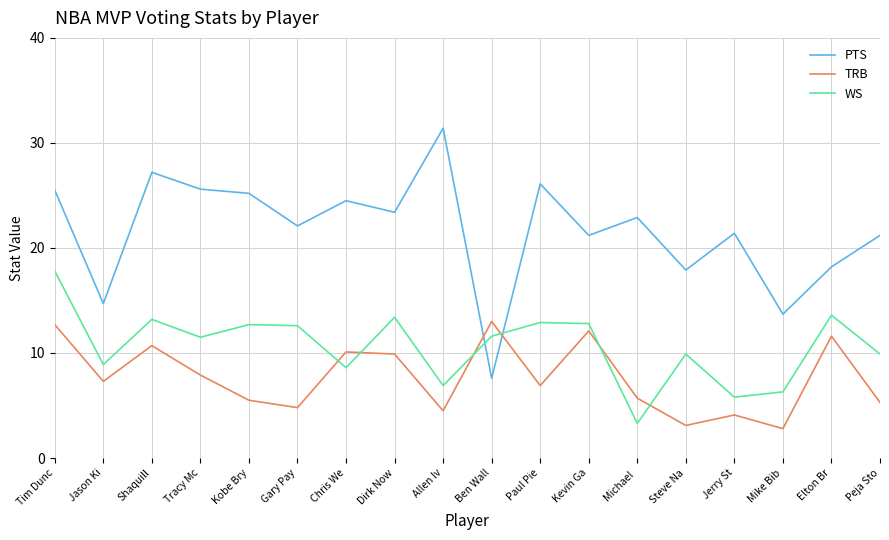

Where is the first local maximum for WS?

Shaquill